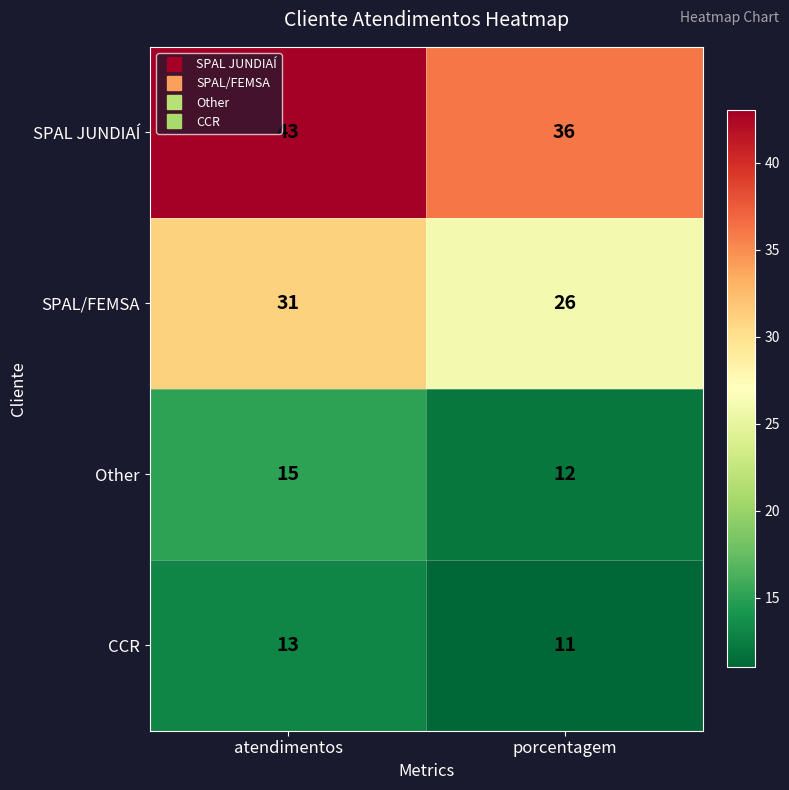

Which series has the largest total across all categories?

SPAL JUNDIAÍ